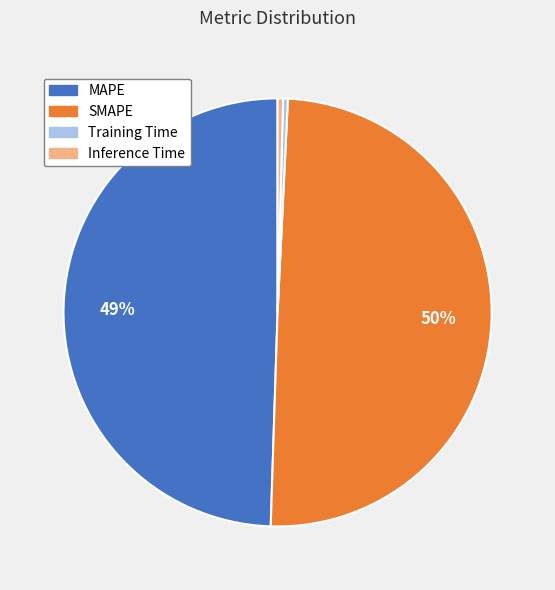

To the nearest percent, what is the difference between the MAPE and Training Time slice percentages?

49%